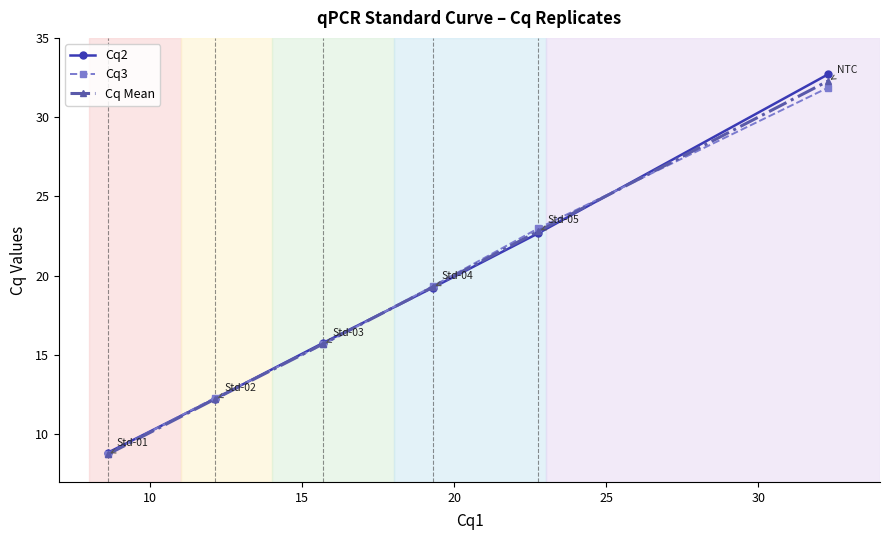

What is the average value of the Cq Mean series?

18.5